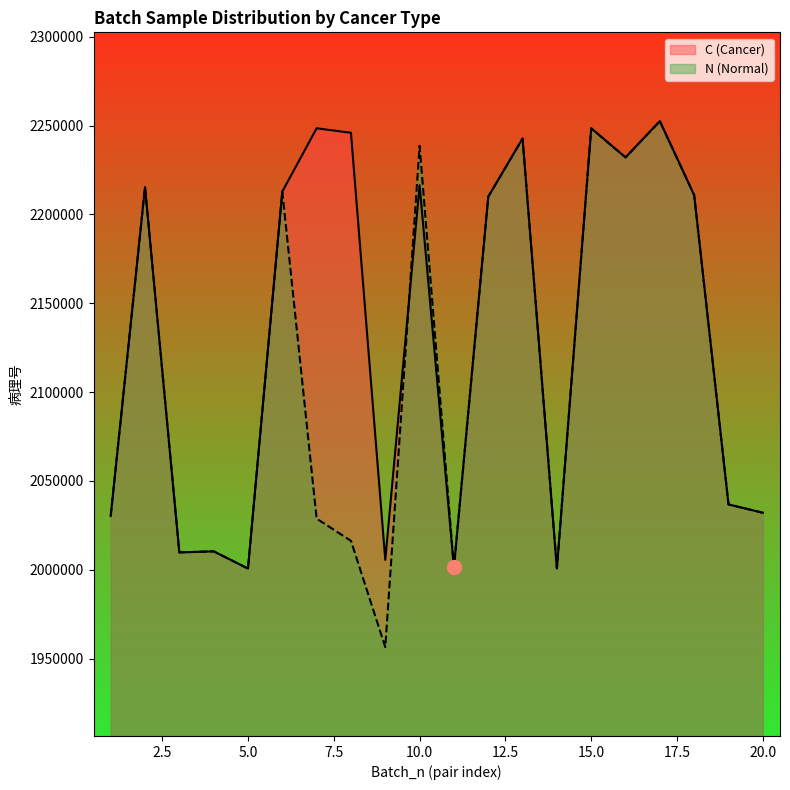

Which series changed the most between 12 and 17?

C